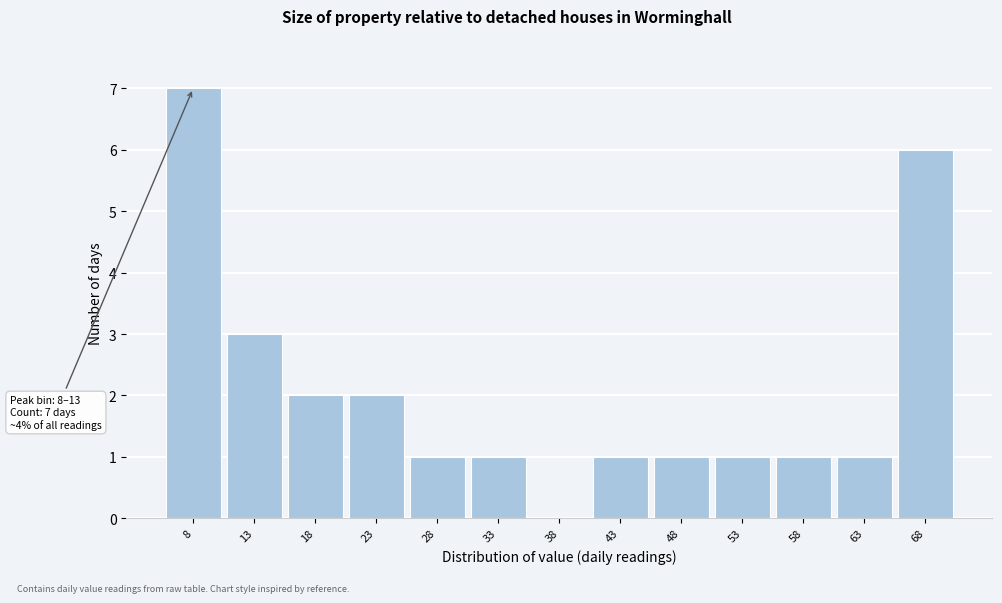

Reading right to left, extract all data points from this chart.

68=6	63=1	58=1	53=1	48=1	43=1	38=0	33=1	28=1	23=2	18=2	13=3	8=7